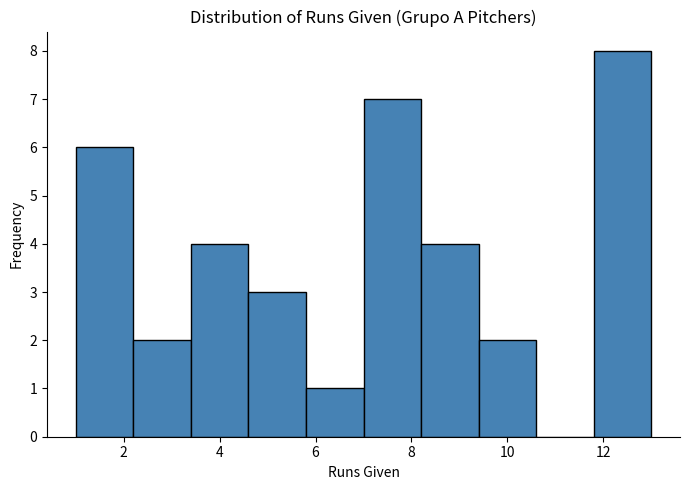

How tall is the bar that spans 7.0 to 8.2 on the x-axis? The values are not printed on the chart, so give them approximately, as read against the axis.

7